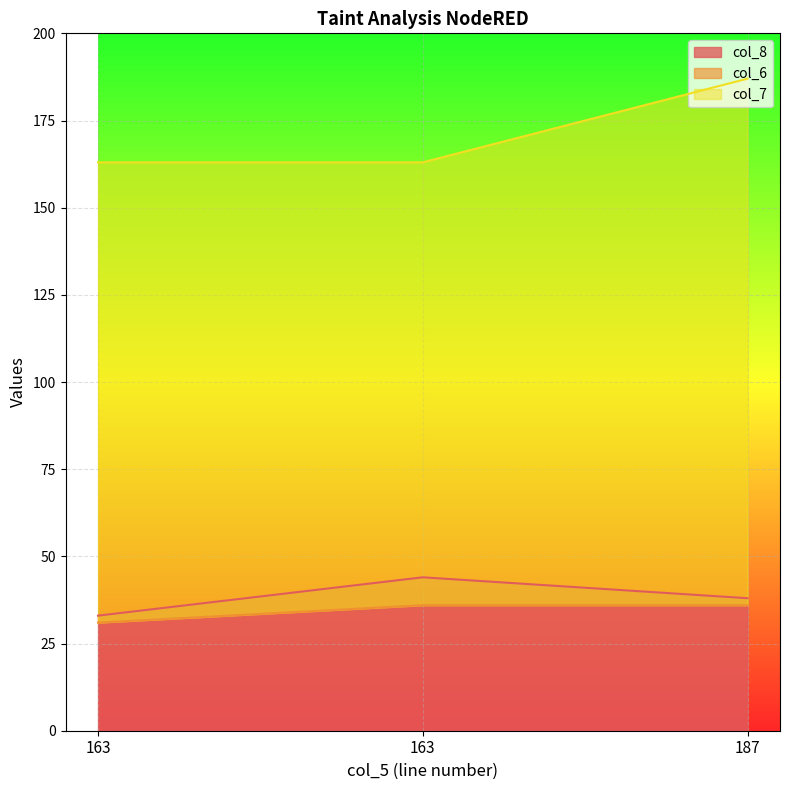

Between 187 and 163, which is larger?

163